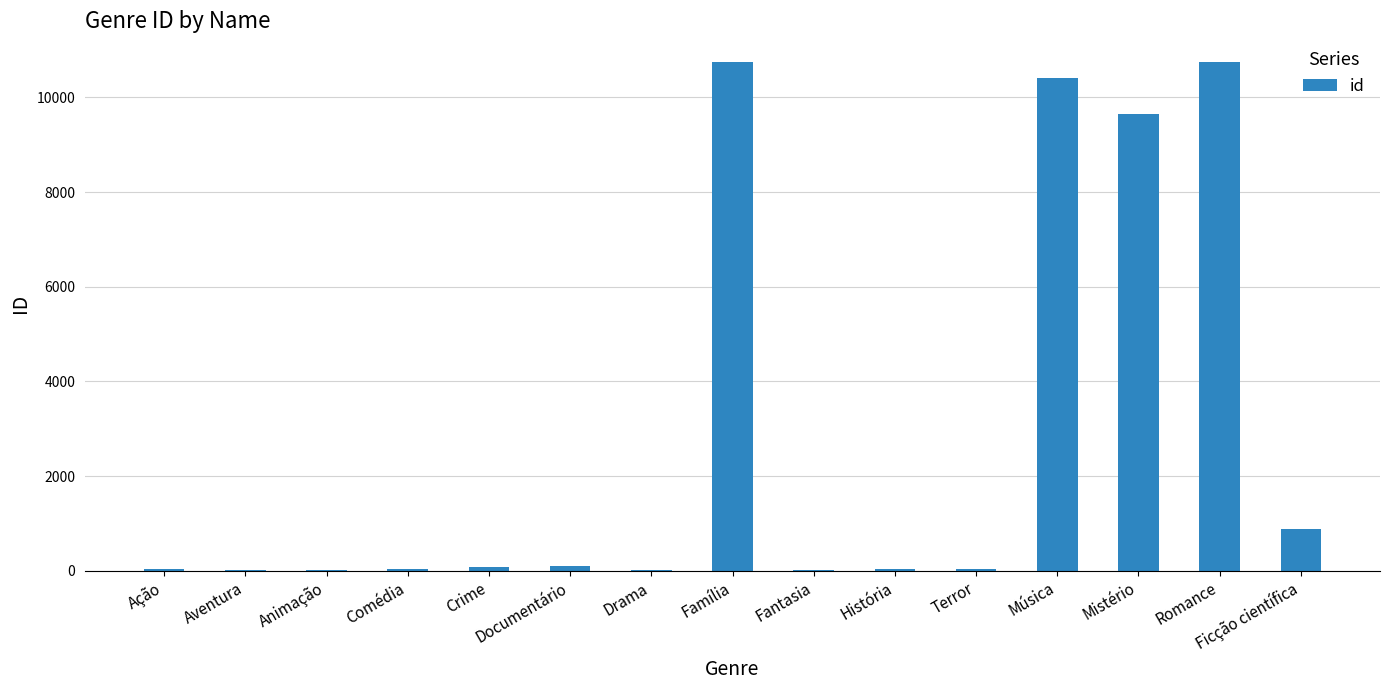

What is the maximum value shown in the chart?

10751